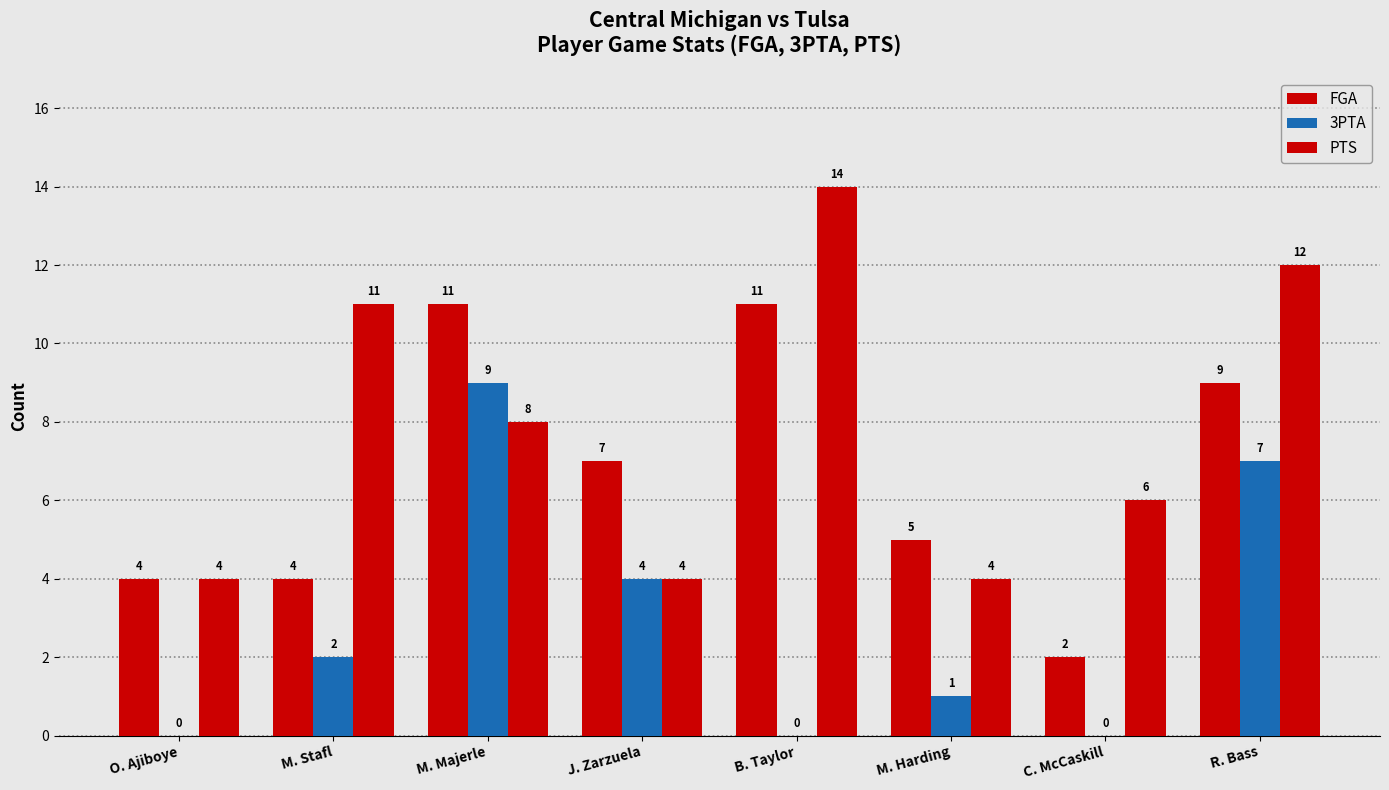

What is the average value of the 3PTA series?

3